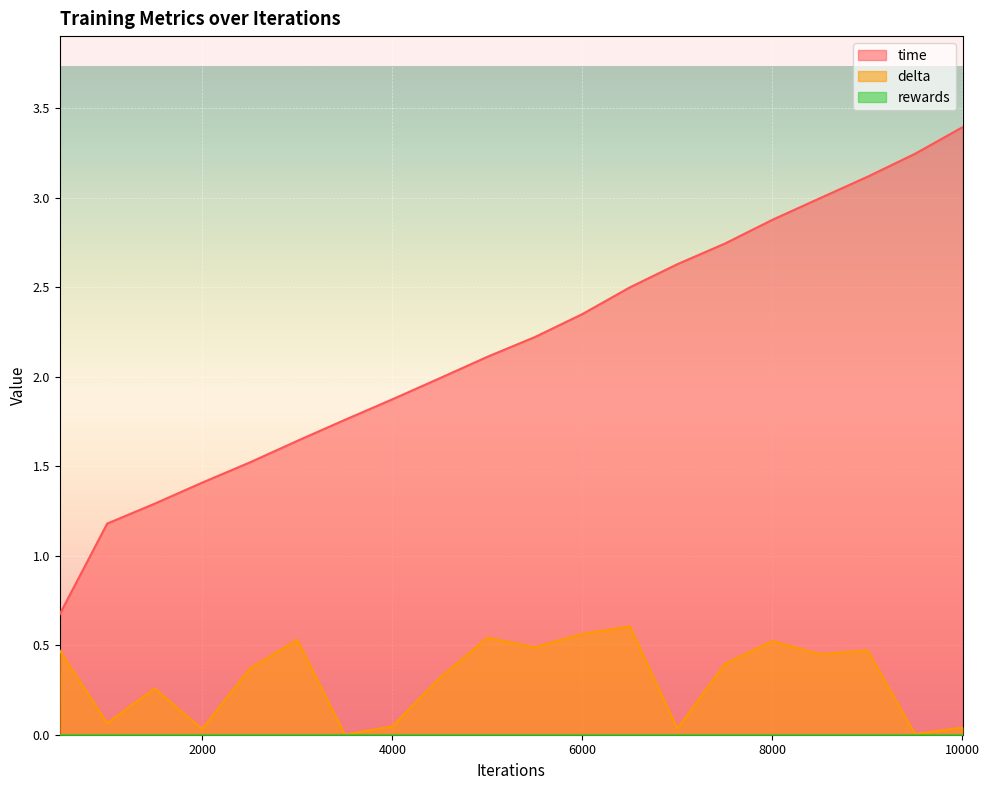

How many values in the time series are below 2?

9